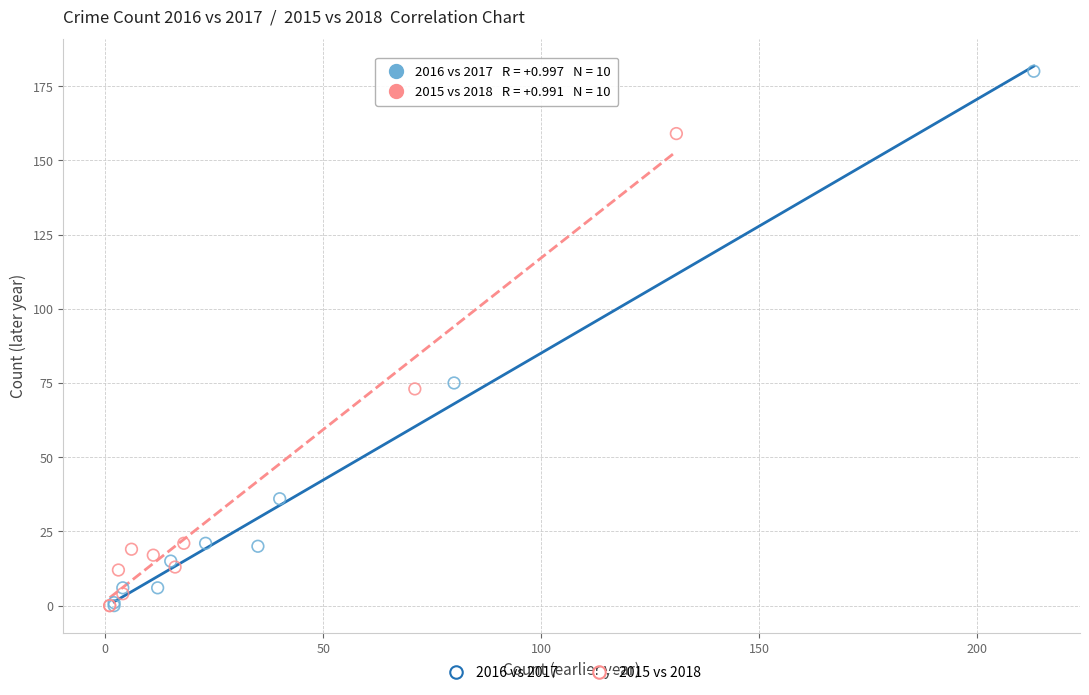

Which series has the widest spread of Y values?

2016 vs 2017